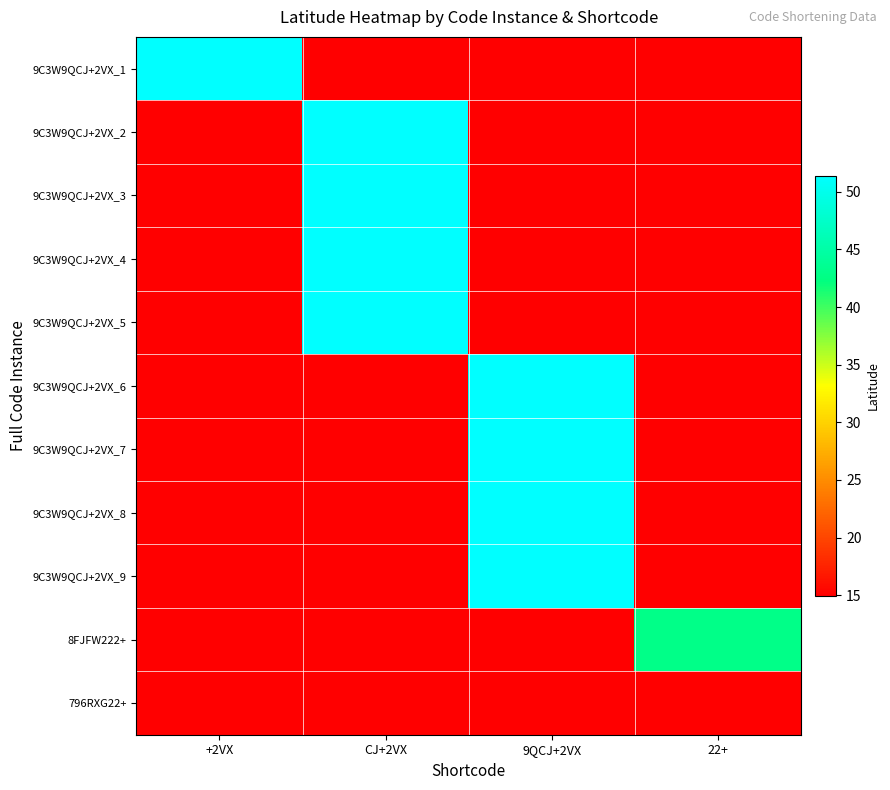

How many series are shown in this chart?

11